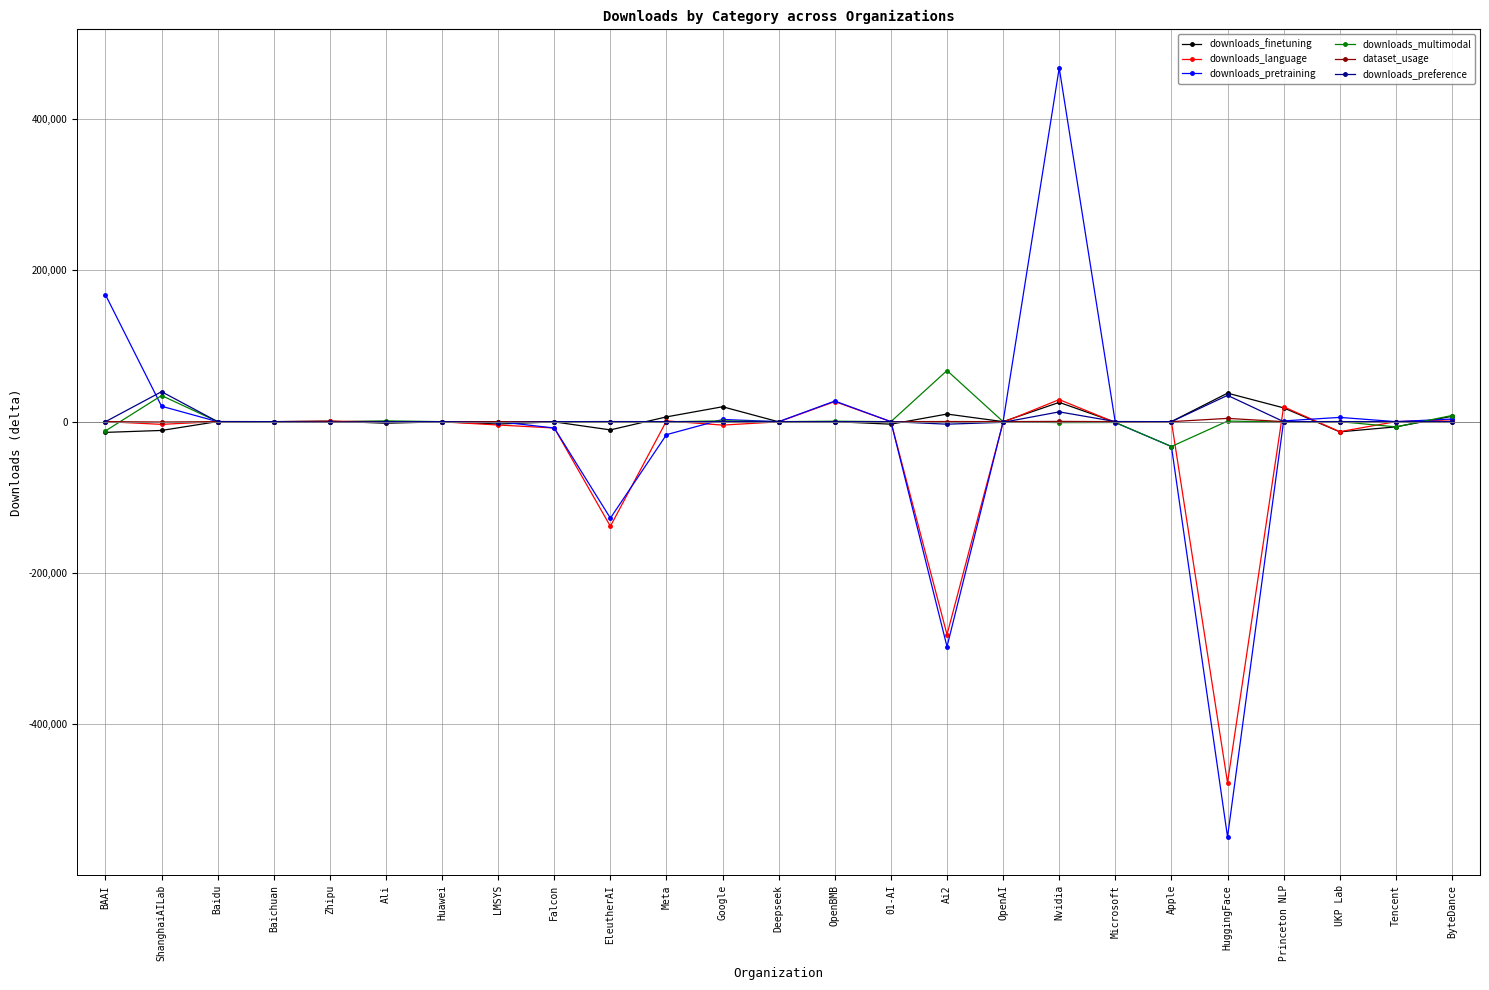

What is the value of the dataset_usage point at the 22nd from the left?

1